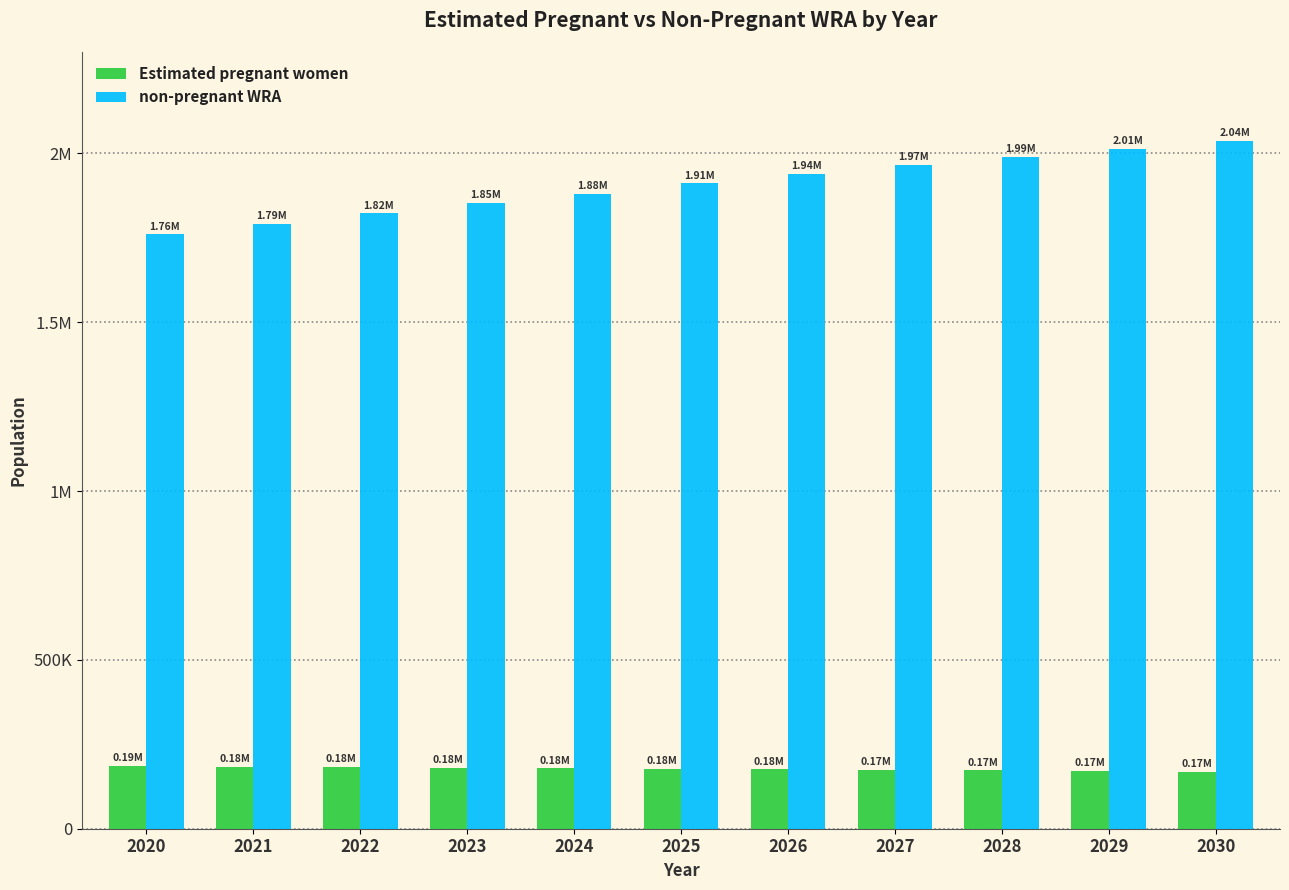

What are all the series names shown in the legend?

Estimated pregnant women, non-pregnant WRA